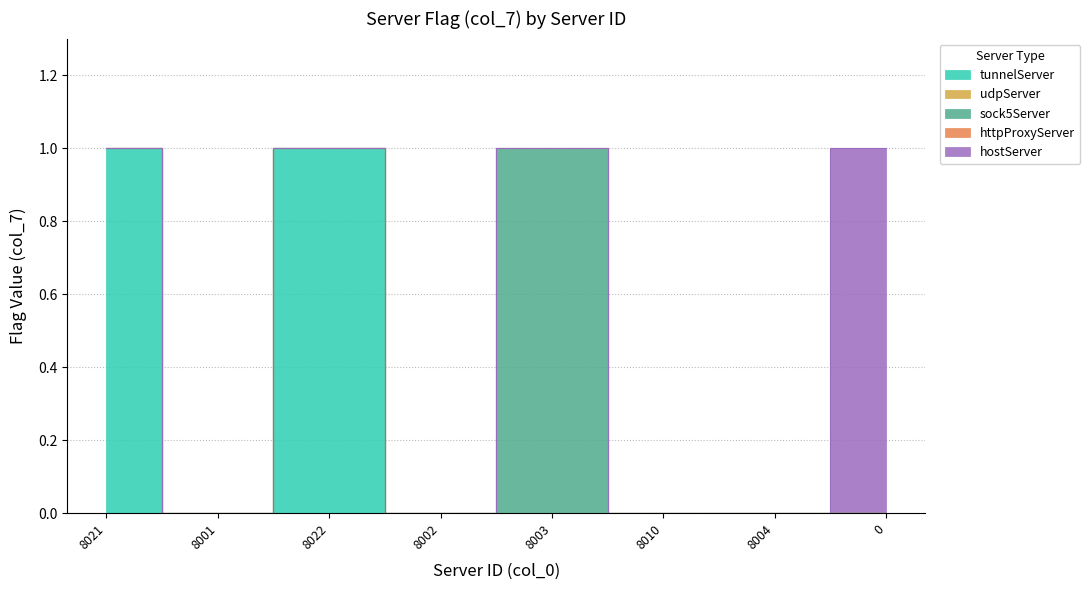

List the labels in order of value, largest first.

8021, 8022, 8003, 0, 8001, 8002, 8010, 8004